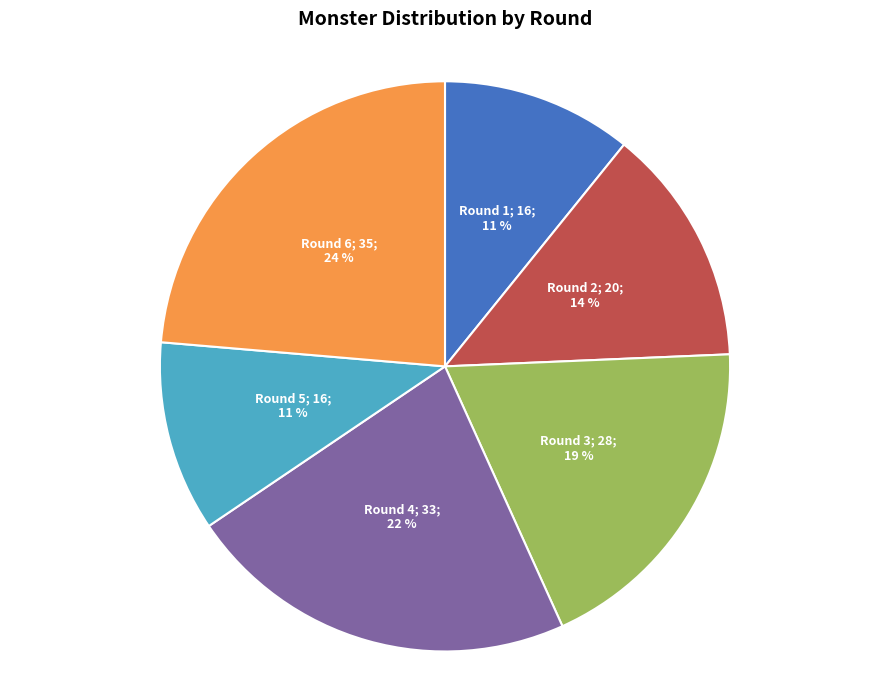

How many segments does this pie chart have?

6